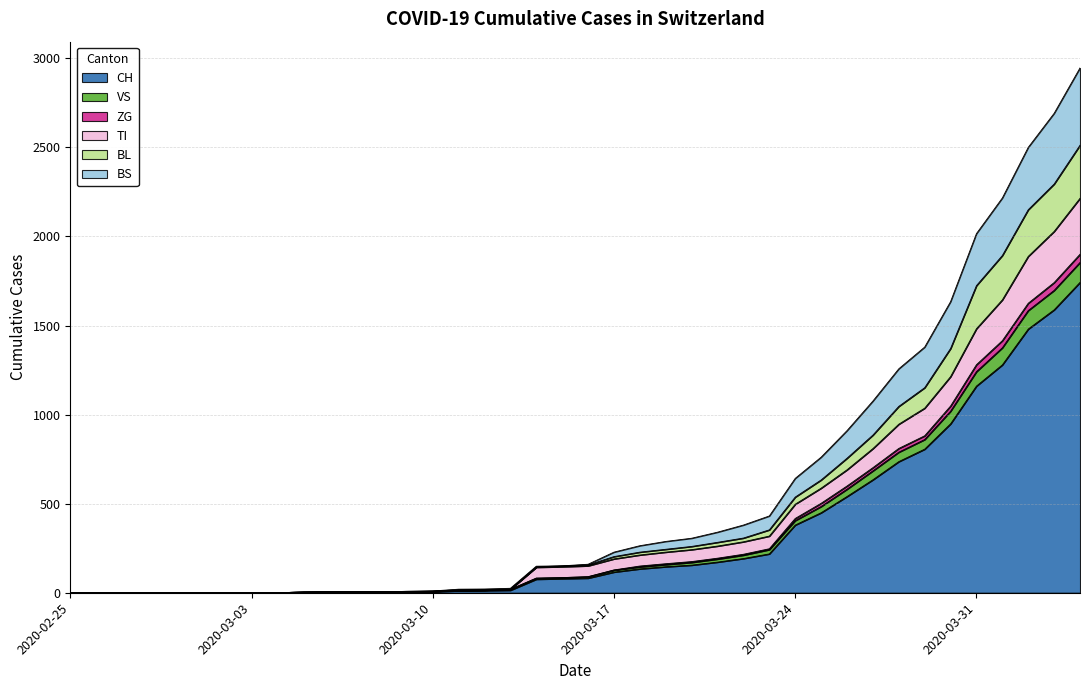

Reading left to right, what are all the values shown in this chart?

CH: 2020-02-25=0	2020-02-26=0	2020-02-27=0	2020-02-28=0	2020-02-29=0	2020-03-01=0	2020-03-02=0	2020-03-03=0	2020-03-04=0	2020-03-05=2	2020-03-06=3	2020-03-07=3	2020-03-08=3	2020-03-09=5	2020-03-10=6	2020-03-11=11	2020-03-12=12	2020-03-13=14	2020-03-14=76	2020-03-15=79	2020-03-16=82	2020-03-17=116	2020-03-18=134	2020-03-19=146	2020-03-20=155	2020-03-21=172	2020-03-22=192	2020-03-23=218	2020-03-24=380	2020-03-25=449	2020-03-26=540	2020-03-27=634	2020-03-28=736	2020-03-29=806	2020-03-30=948	2020-03-31=1160	2020-04-01=1279	2020-04-02=1480	2020-04-03=1588	2020-04-04=1742
VS: 2020-02-25=0	2020-02-26=0	2020-02-27=0	2020-02-28=0	2020-02-29=0	2020-03-01=0	2020-03-02=0	2020-03-03=0	2020-03-04=0	2020-03-05=4	2020-03-06=5	2020-03-07=5	2020-03-08=5	2020-03-09=8	2020-03-10=10	2020-03-11=20	2020-03-12=21	2020-03-13=25	2020-03-14=149	2020-03-15=151	2020-03-16=160	2020-03-17=228	2020-03-18=264	2020-03-19=288	2020-03-20=306	2020-03-21=340	2020-03-22=380	2020-03-23=431	2020-03-24=642	2020-03-25=761	2020-03-26=910	2020-03-27=1076	2020-03-28=1257	2020-03-29=1379	2020-03-30=1634	2020-03-31=2016	2020-04-01=2216	2020-04-02=2500	2020-04-03=2691	2020-04-04=2946
ZG: 2020-02-25=0	2020-02-26=0	2020-02-27=0	2020-02-28=0	2020-02-29=0	2020-03-01=0	2020-03-02=0	2020-03-03=0	2020-03-04=0	2020-03-05=4	2020-03-06=5	2020-03-07=5	2020-03-08=5	2020-03-09=7	2020-03-10=8	2020-03-11=14	2020-03-12=15	2020-03-13=19	2020-03-14=82	2020-03-15=85	2020-03-16=90	2020-03-17=128	2020-03-18=150	2020-03-19=163	2020-03-20=175	2020-03-21=194	2020-03-22=216	2020-03-23=247	2020-03-24=417	2020-03-25=502	2020-03-26=599	2020-03-27=702	2020-03-28=810	2020-03-29=881	2020-03-30=1048	2020-03-31=1280	2020-04-01=1415	2020-04-02=1625	2020-04-03=1741	2020-04-04=1900
TI: 2020-02-25=0	2020-02-26=0	2020-02-27=0	2020-02-28=0	2020-02-29=0	2020-03-01=0	2020-03-02=0	2020-03-03=0	2020-03-04=0	2020-03-05=4	2020-03-06=5	2020-03-07=5	2020-03-08=5	2020-03-09=7	2020-03-10=8	2020-03-11=14	2020-03-12=15	2020-03-13=19	2020-03-14=143	2020-03-15=146	2020-03-16=151	2020-03-17=190	2020-03-18=212	2020-03-19=228	2020-03-20=242	2020-03-21=262	2020-03-22=286	2020-03-23=318	2020-03-24=497	2020-03-25=587	2020-03-26=690	2020-03-27=809	2020-03-28=946	2020-03-29=1036	2020-03-30=1213	2020-03-31=1482	2020-04-01=1644	2020-04-02=1888	2020-04-03=2028	2020-04-04=2214
BL: 2020-02-25=0	2020-02-26=0	2020-02-27=0	2020-02-28=0	2020-02-29=0	2020-03-01=0	2020-03-02=0	2020-03-03=0	2020-03-04=0	2020-03-05=4	2020-03-06=5	2020-03-07=5	2020-03-08=5	2020-03-09=8	2020-03-10=10	2020-03-11=16	2020-03-12=17	2020-03-13=21	2020-03-14=145	2020-03-15=151	2020-03-16=156	2020-03-17=203	2020-03-18=228	2020-03-19=244	2020-03-20=260	2020-03-21=283	2020-03-22=307	2020-03-23=353	2020-03-24=537	2020-03-25=633	2020-03-26=755	2020-03-27=885	2020-03-28=1046	2020-03-29=1151	2020-03-30=1371	2020-03-31=1724	2020-04-01=1893	2020-04-02=2150	2020-04-03=2294	2020-04-04=2512
BS: 2020-02-25=0	2020-02-26=0	2020-02-27=0	2020-02-28=0	2020-02-29=0	2020-03-01=0	2020-03-02=0	2020-03-03=0	2020-03-04=0	2020-03-05=4	2020-03-06=5	2020-03-07=5	2020-03-08=5	2020-03-09=7	2020-03-10=8	2020-03-11=14	2020-03-12=15	2020-03-13=19	2020-03-14=82	2020-03-15=85	2020-03-16=90	2020-03-17=127	2020-03-18=145	2020-03-19=158	2020-03-20=170	2020-03-21=189	2020-03-22=211	2020-03-23=242	2020-03-24=405	2020-03-25=484	2020-03-26=581	2020-03-27=684	2020-03-28=789	2020-03-29=860	2020-03-30=1019	2020-03-31=1241	2020-04-01=1375	2020-04-02=1584	2020-04-03=1697	2020-04-04=1854